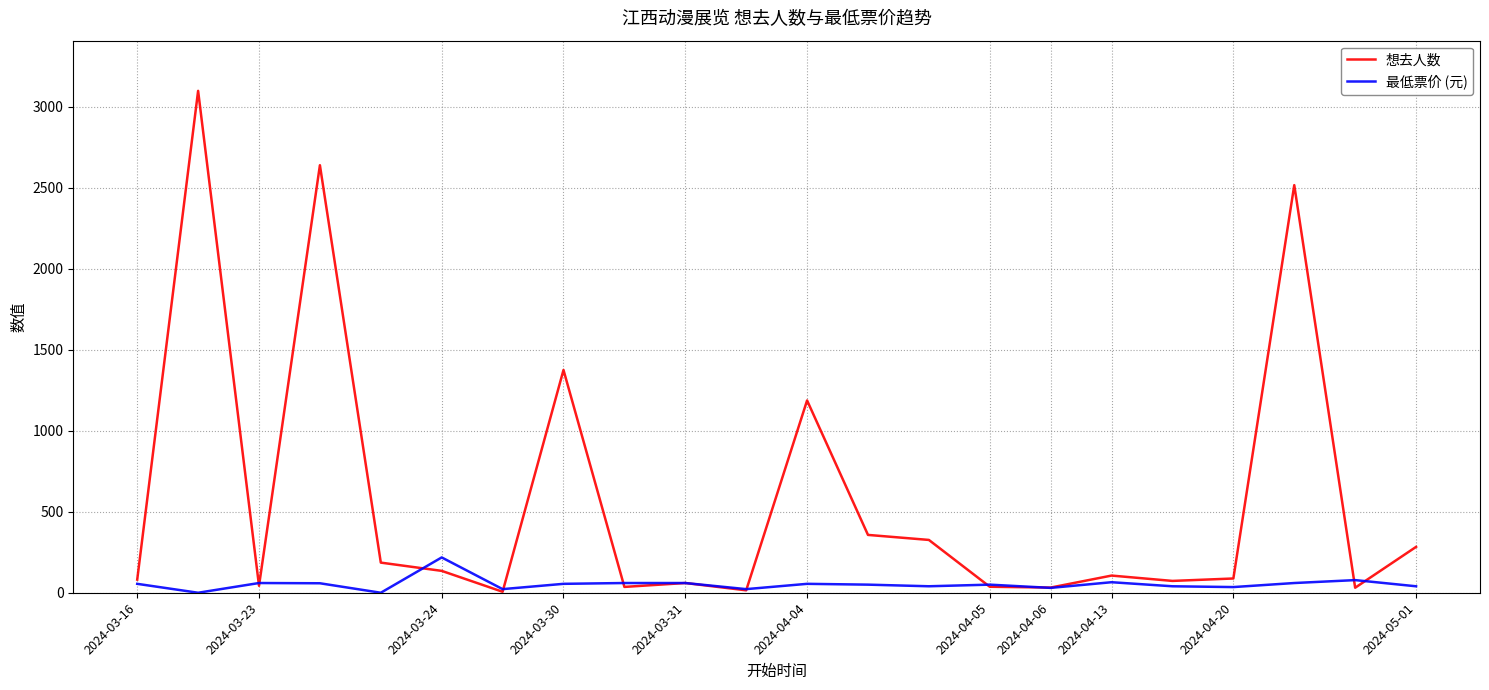

What is the difference between the maximum and minimum values in the 最低票价 (元) series?

218.0